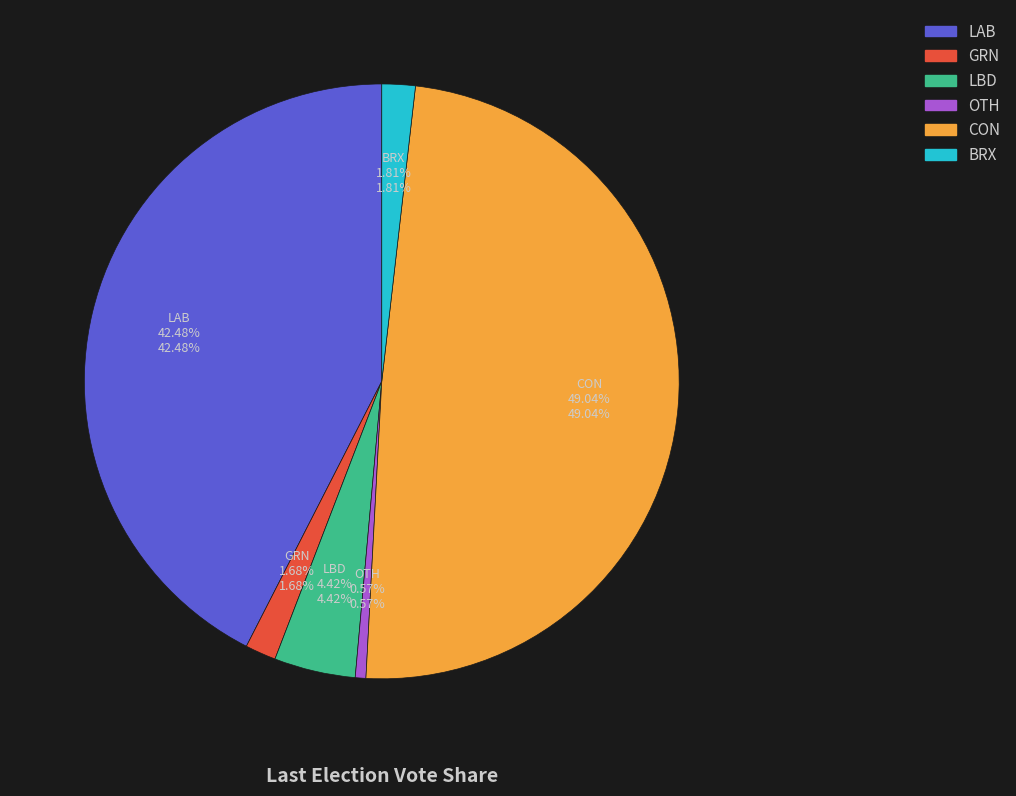

What percentage is the GRN slice, to the nearest percent?

2%